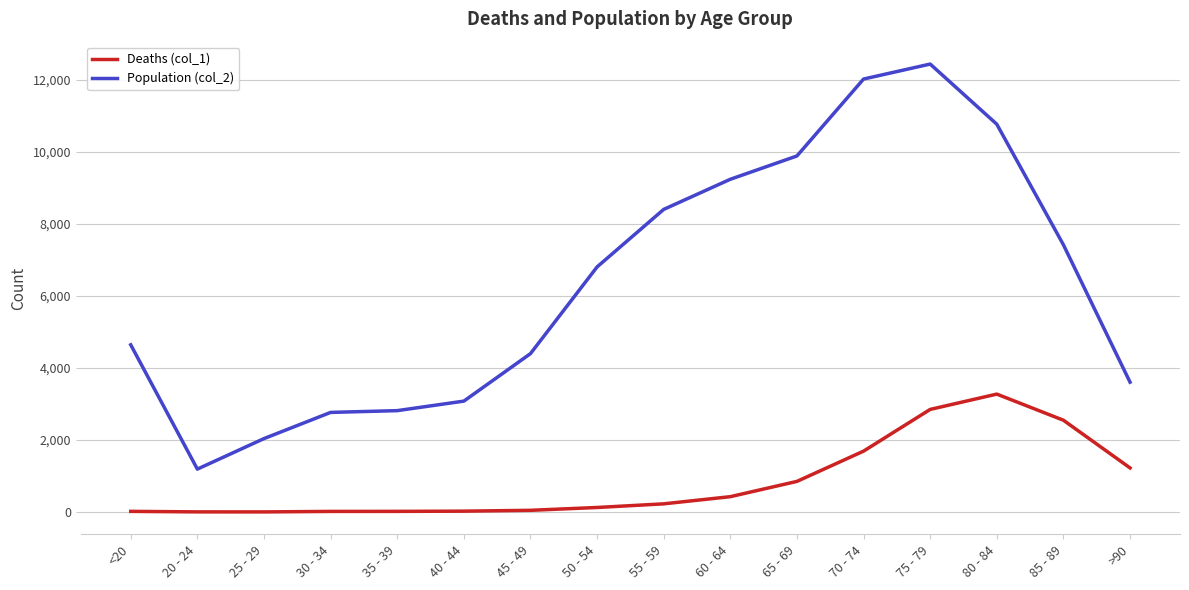

The value of Population (col_2) at 40 - 44 is 3078. True or false?

True